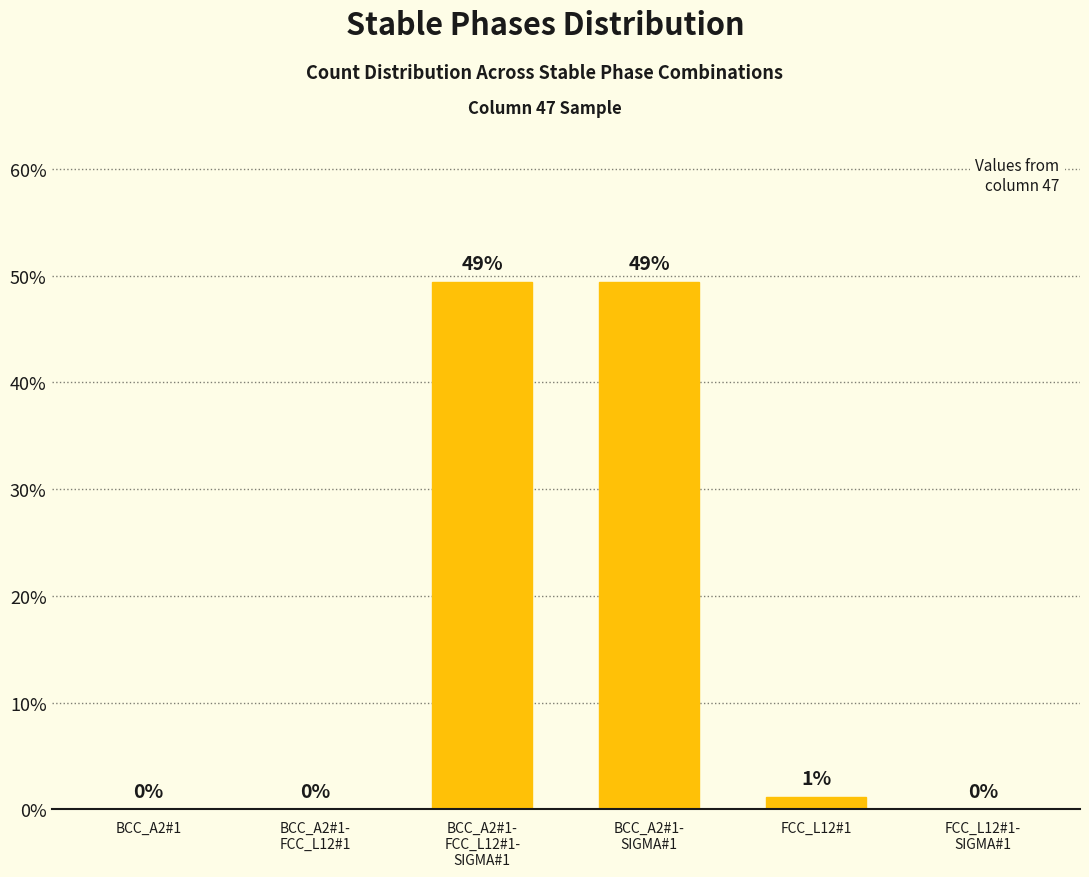

Where is the data nearest to the value 24?

FCC_L12#1